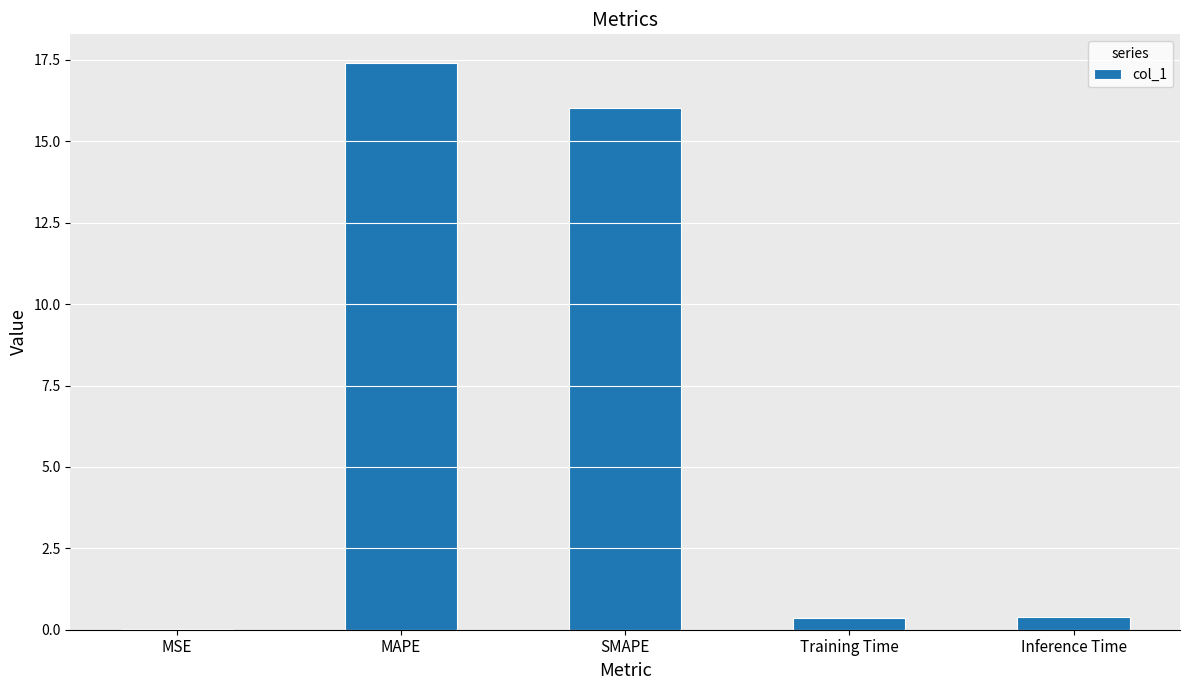

What is the approximate value at MAPE?

17.4